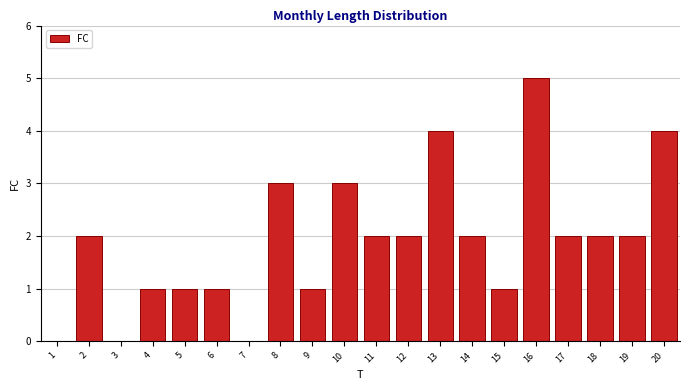

Reading left to right, transcribe all the data shown in this chart.

1=0	2=2	3=0	4=1	5=1	6=1	7=0	8=3	9=1	10=3	11=2	12=2	13=4	14=2	15=1	16=5	17=2	18=2	19=2	20=4